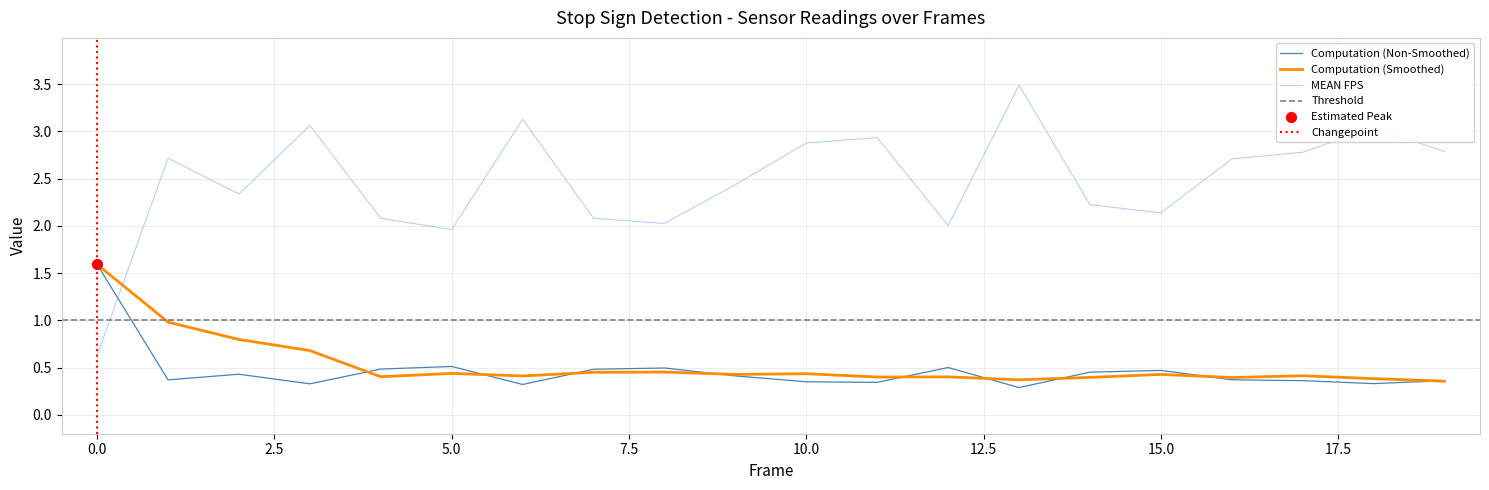

The MEAN FPS series shows 5.1 at 10.0. True or false?

False